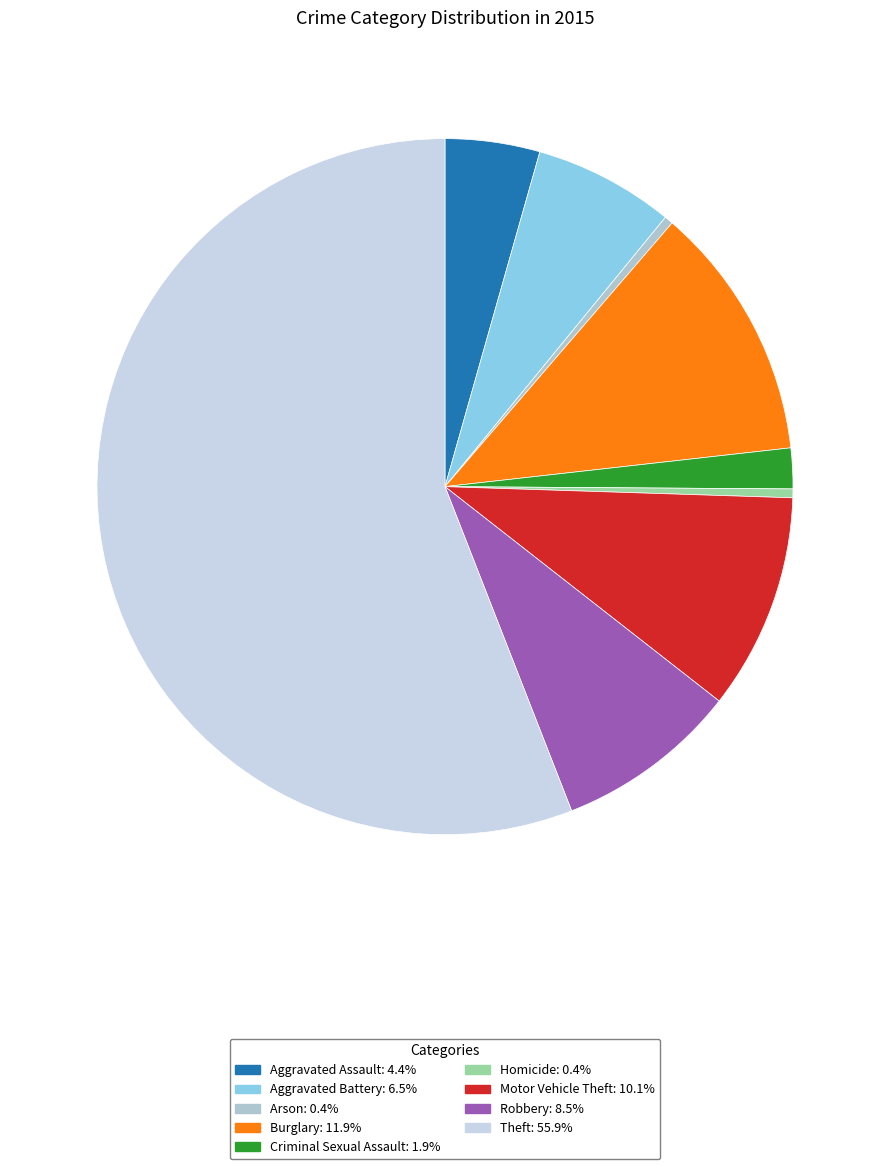

Rank the categories by value from lowest to highest.

Arson, Homicide, Criminal Sexual Assault, Aggravated Assault, Aggravated Battery, Robbery, Motor Vehicle Theft, Burglary, Theft